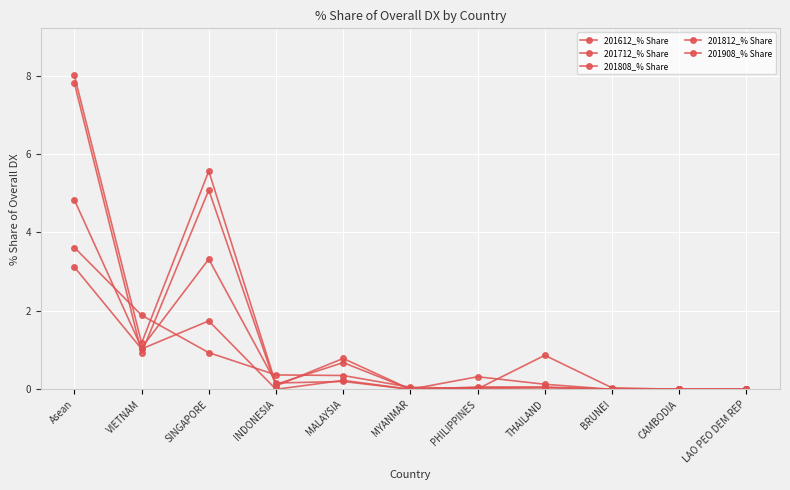

Which has a higher value, SINGAPORE or INDONESIA?

SINGAPORE